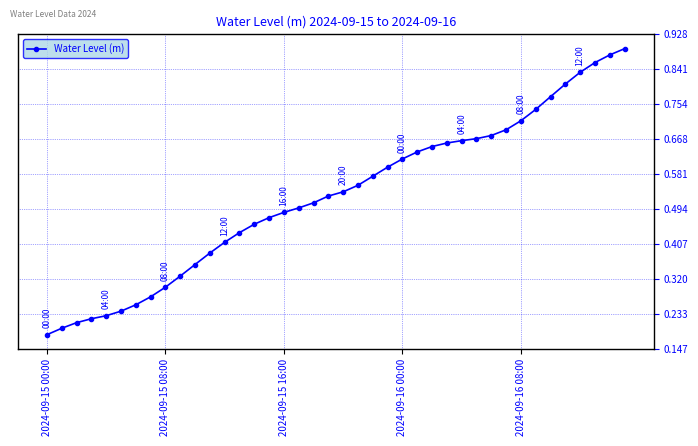

What is the sum of all values?

21.0